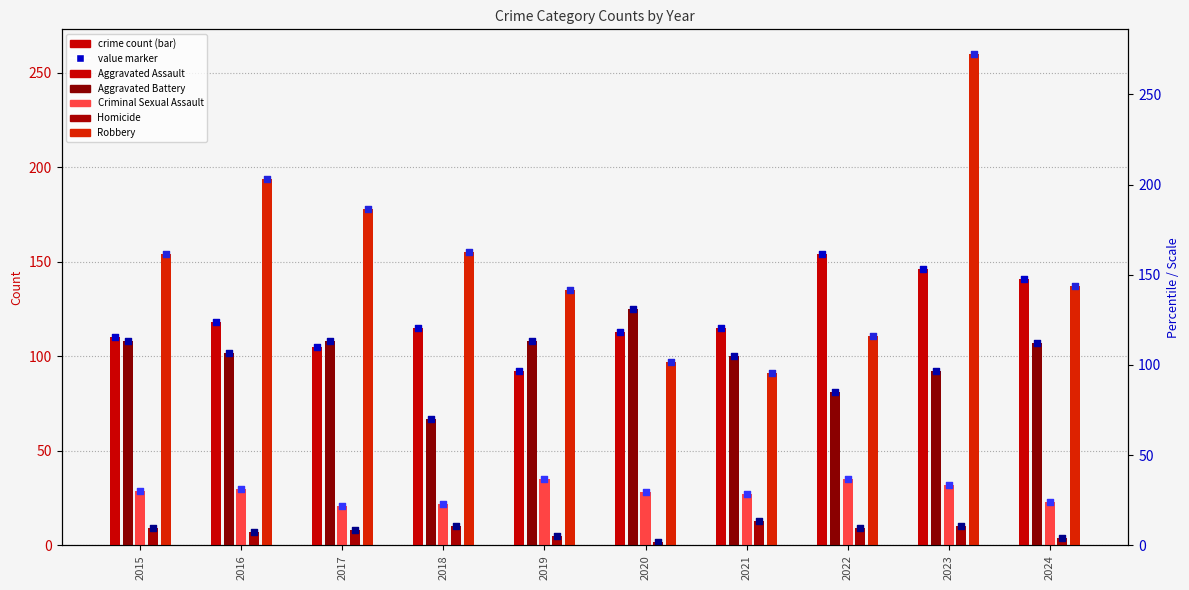

At which category is the sum across all series the highest?

2023